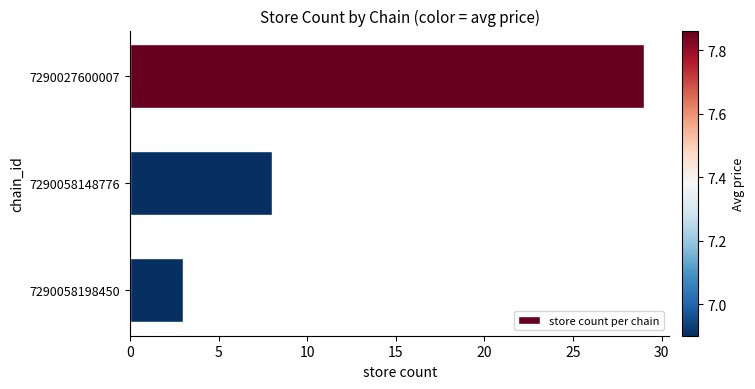

Where is the data nearest to the value 16?

7290058148776